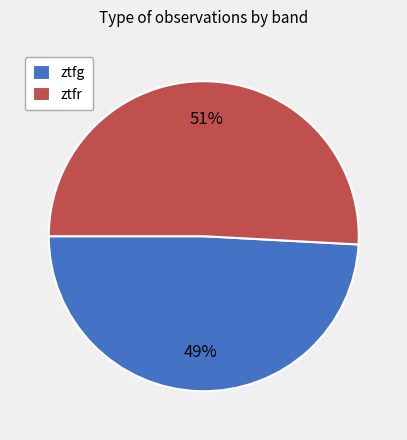

How many segments does this pie chart have?

2